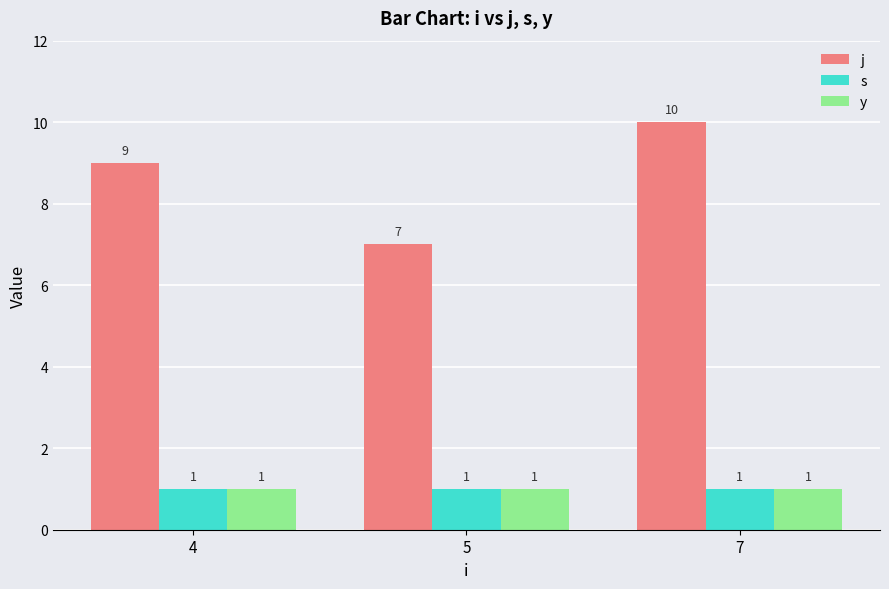

What is the lowest value of the j series?

7